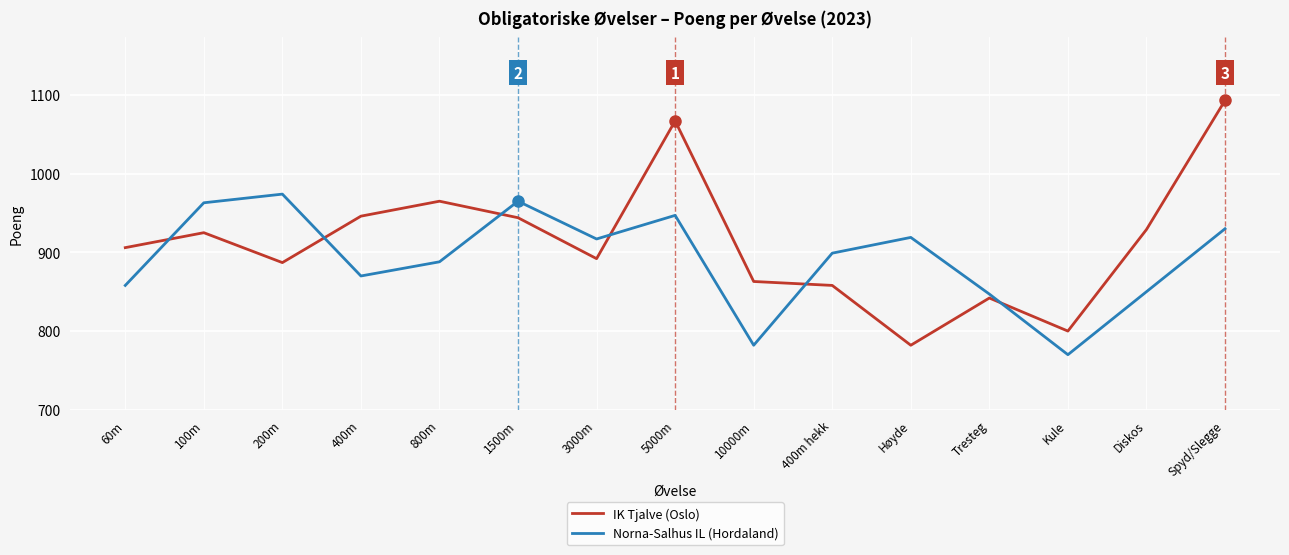

True or false: IK Tjalve (Oslo) and Norna-Salhus IL (Hordaland) intersect in this chart.

True